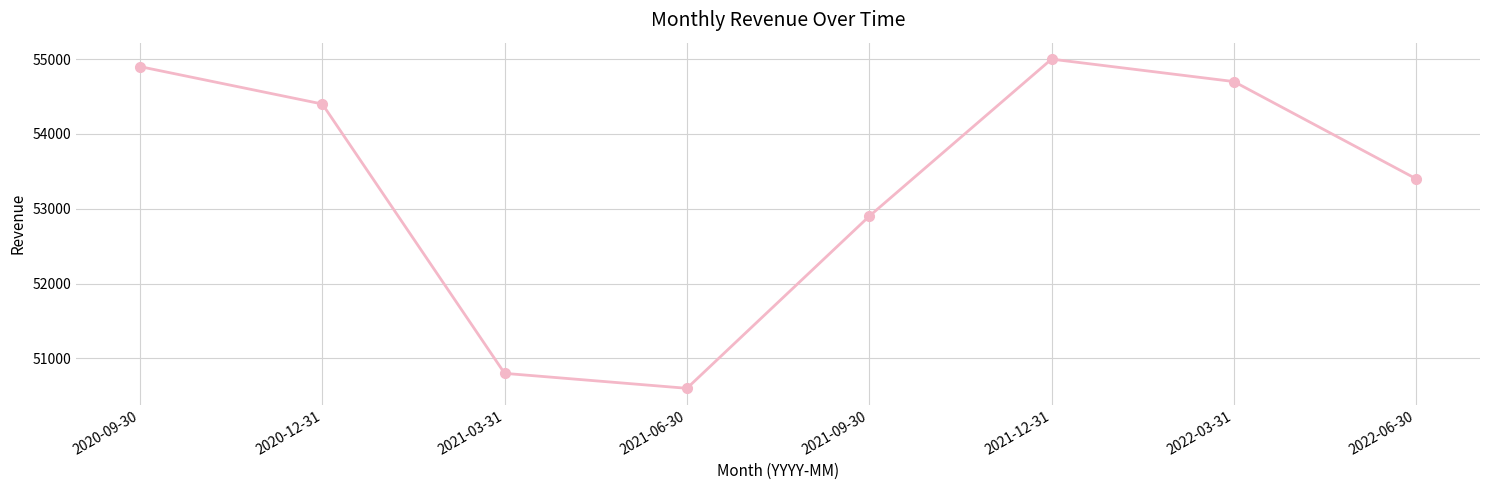

How many points are lower than both their immediate neighbors (excluding endpoints)?

1